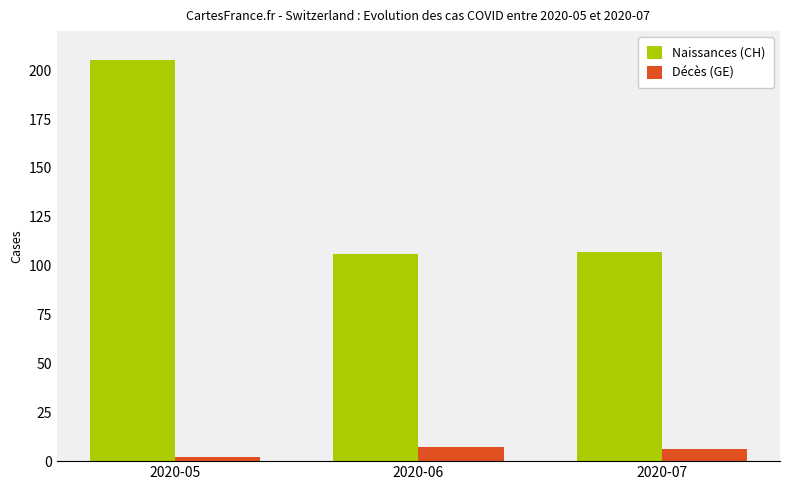

Reading left to right, extract all data points from this chart.

Naissances (CH): 205	106	107
Décès (GE): 2	7	6